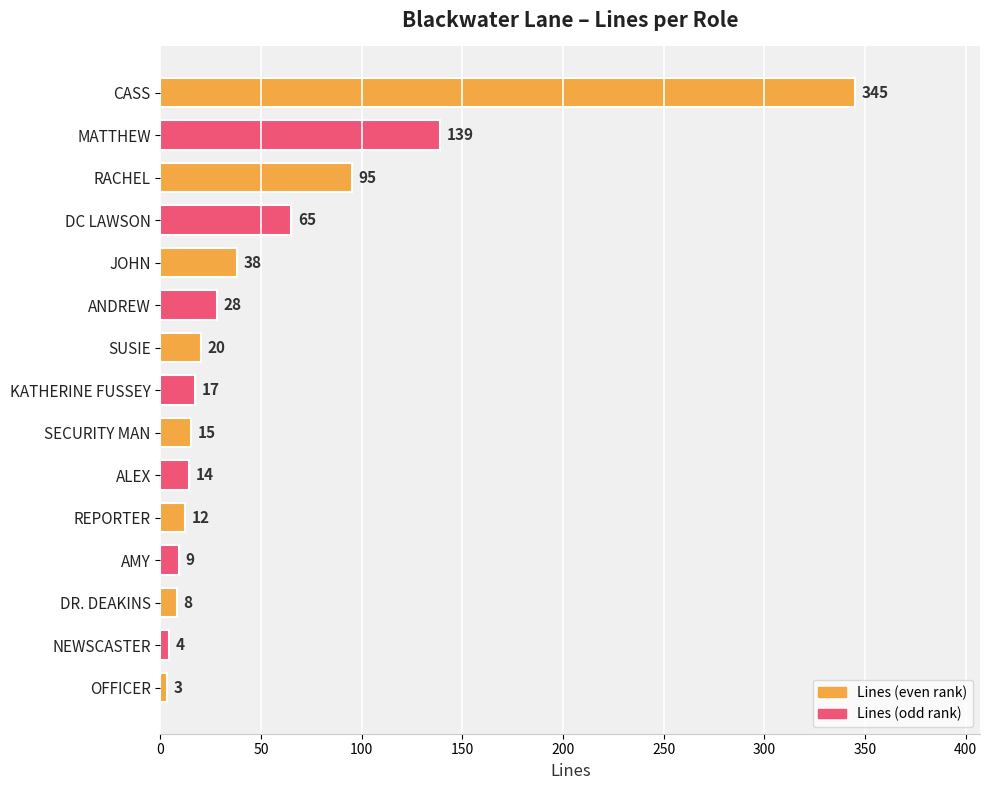

Does the chart contain any negative values?

No